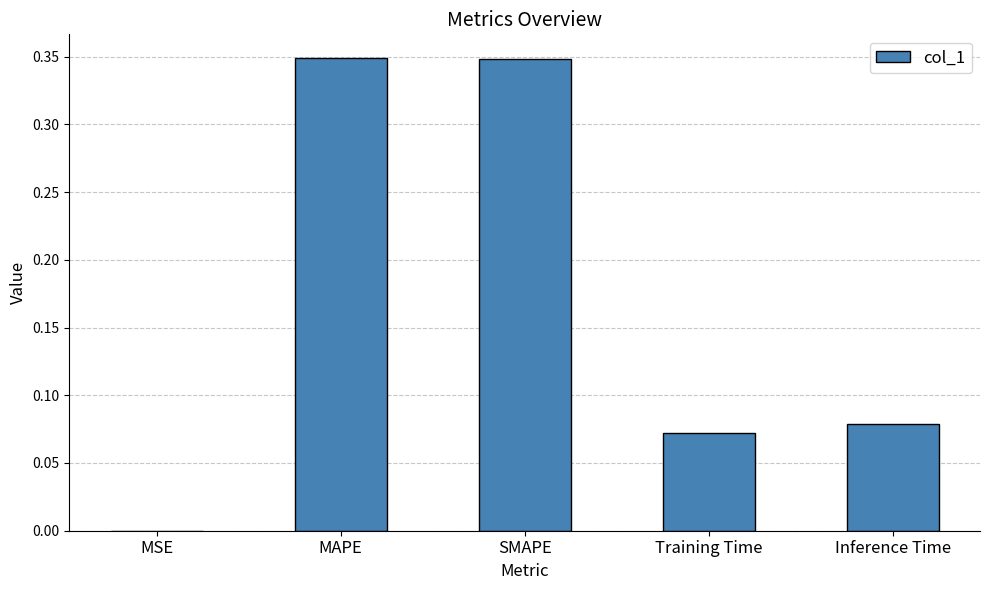

Count the number of data series in this chart.

1